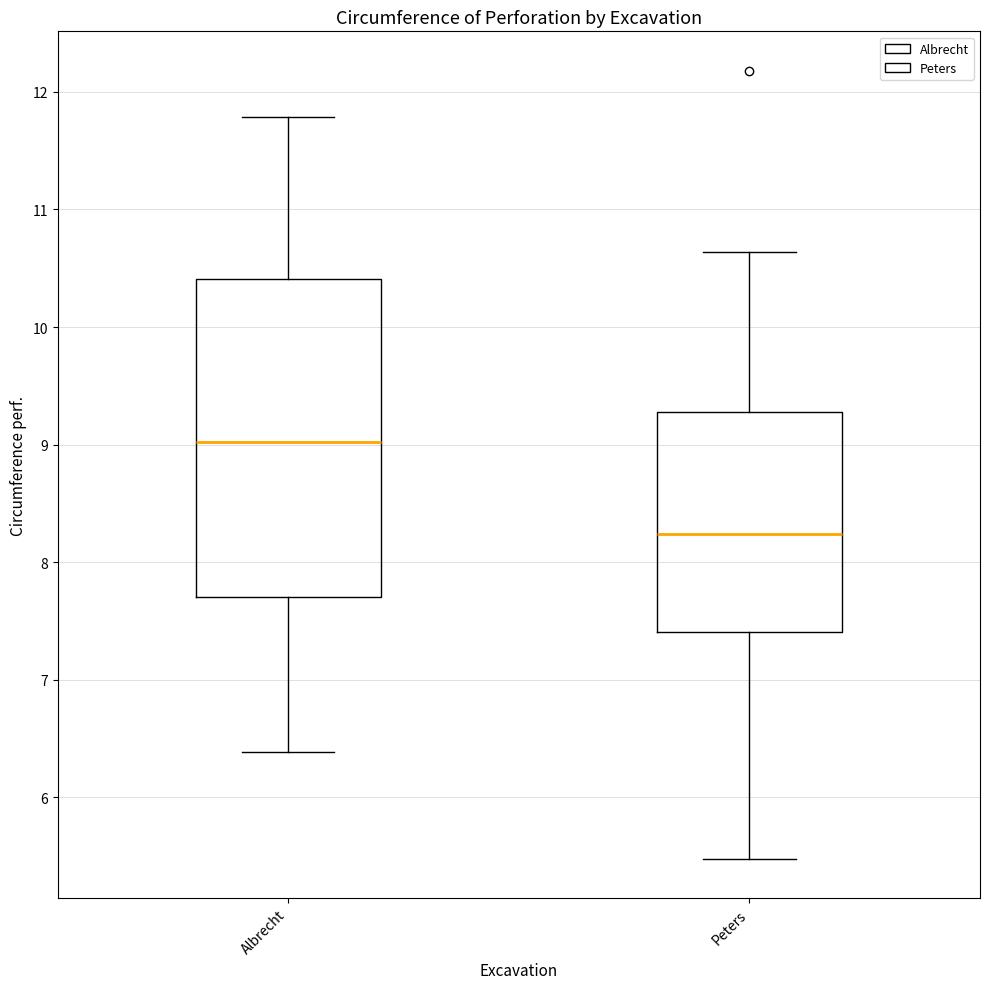

Reading left to right, transcribe this box plot: for each box, give where its median line is, the range the box spans, and where its two whiskers end, as read against the y-axis. The values are not printed on the chart, so give them approximately, as read against the axis.

Albrecht: median 9.0, box 7.7 to 10.4, whiskers 6.4 to 11.8
Peters: median 8.2, box 7.4 to 9.3, whiskers 5.5 to 10.6